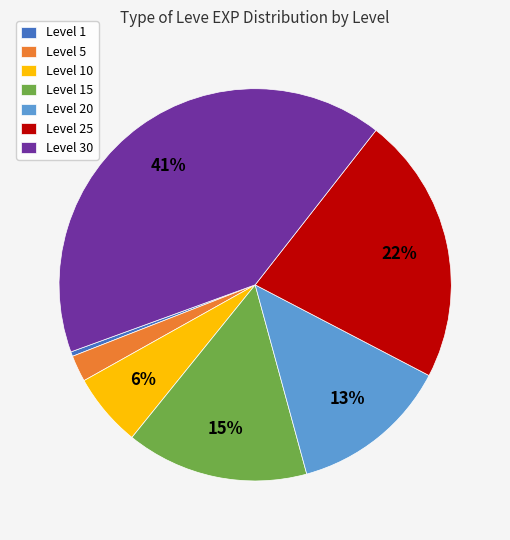

Approximately how many times larger is the value at Level 30 compared to Level 15?

2.7